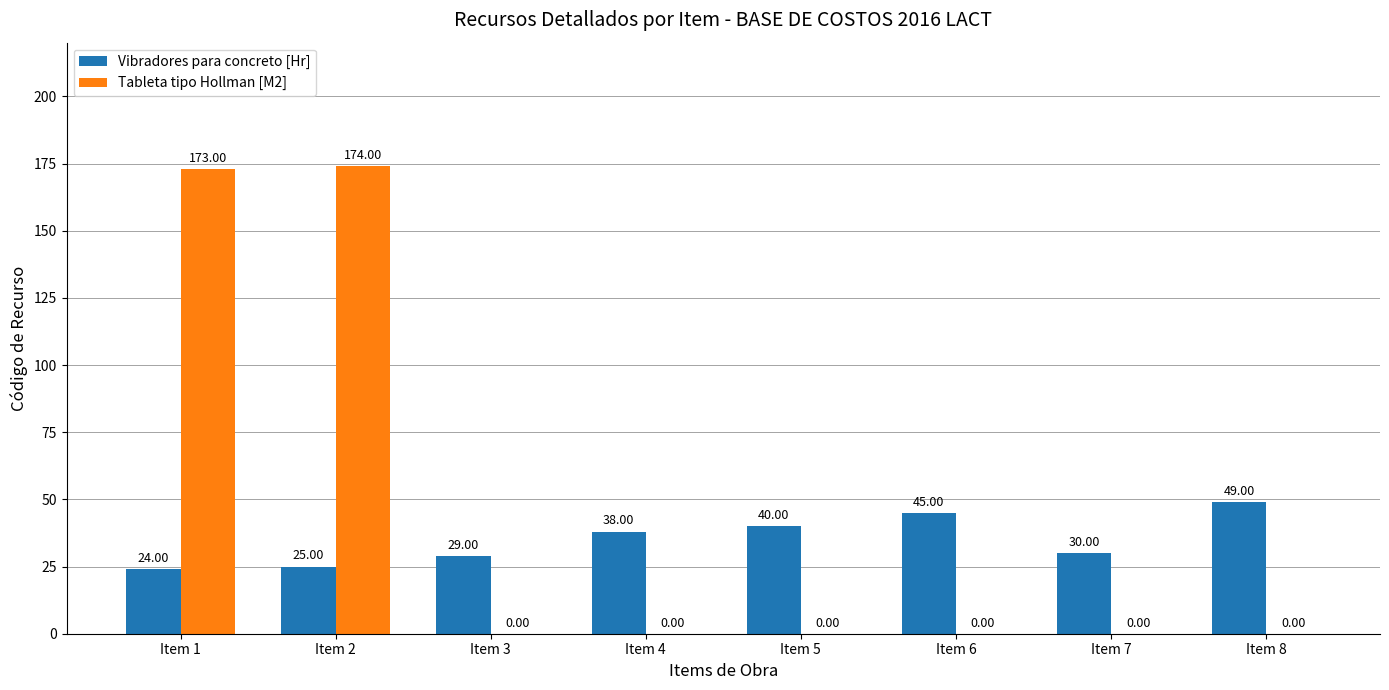

What is the sum of the Vibradores para concreto [Hr] values at Item 3 and Item 7?

59